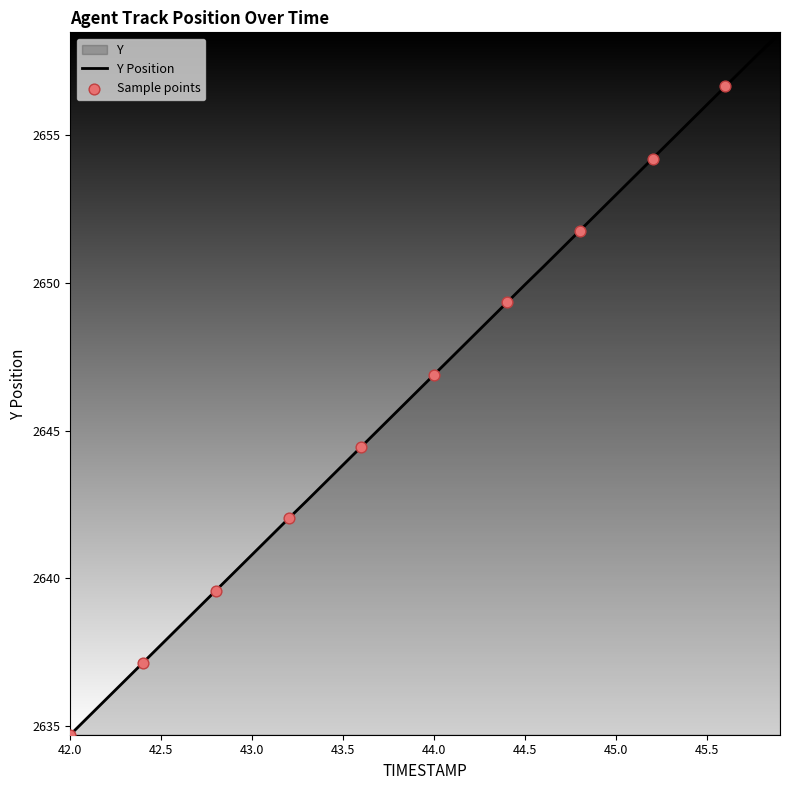

True or false: the data shows 2646.9 at 44.0.

True